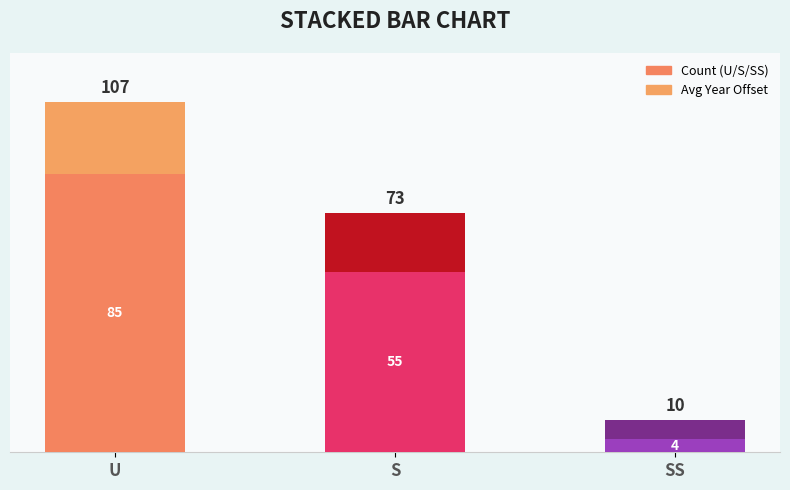

Count the number of categories in the chart.

3